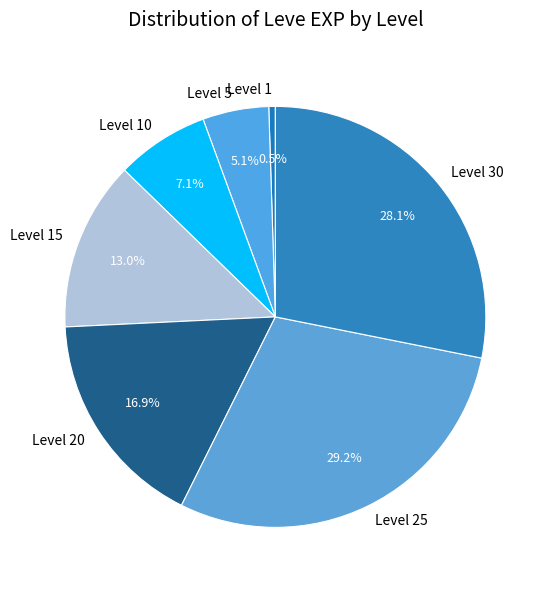

Rank the categories by value from highest to lowest.

Level 25, Level 30, Level 20, Level 15, Level 10, Level 5, Level 1